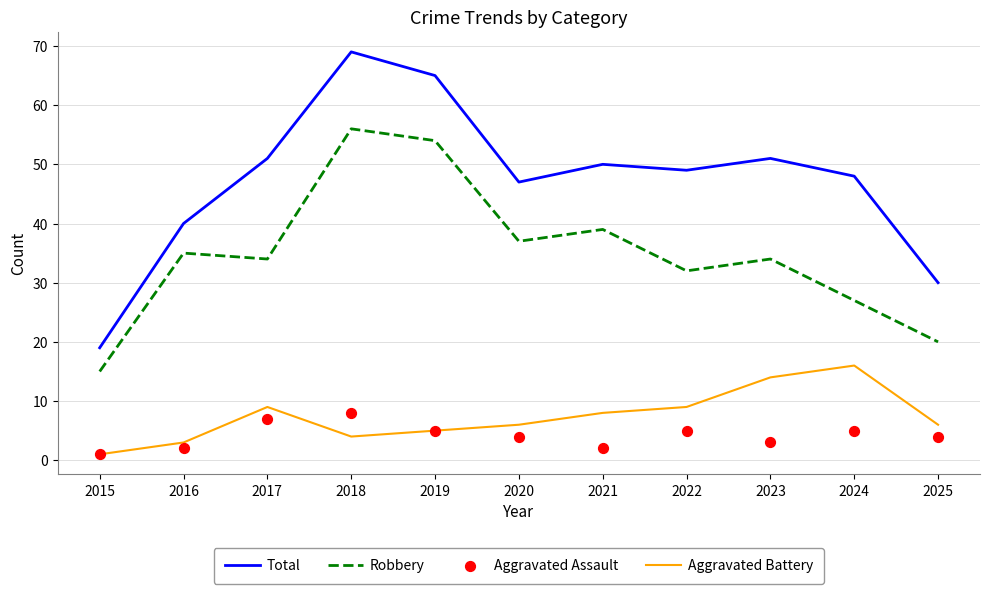

Which series has the largest total across all categories?

Total